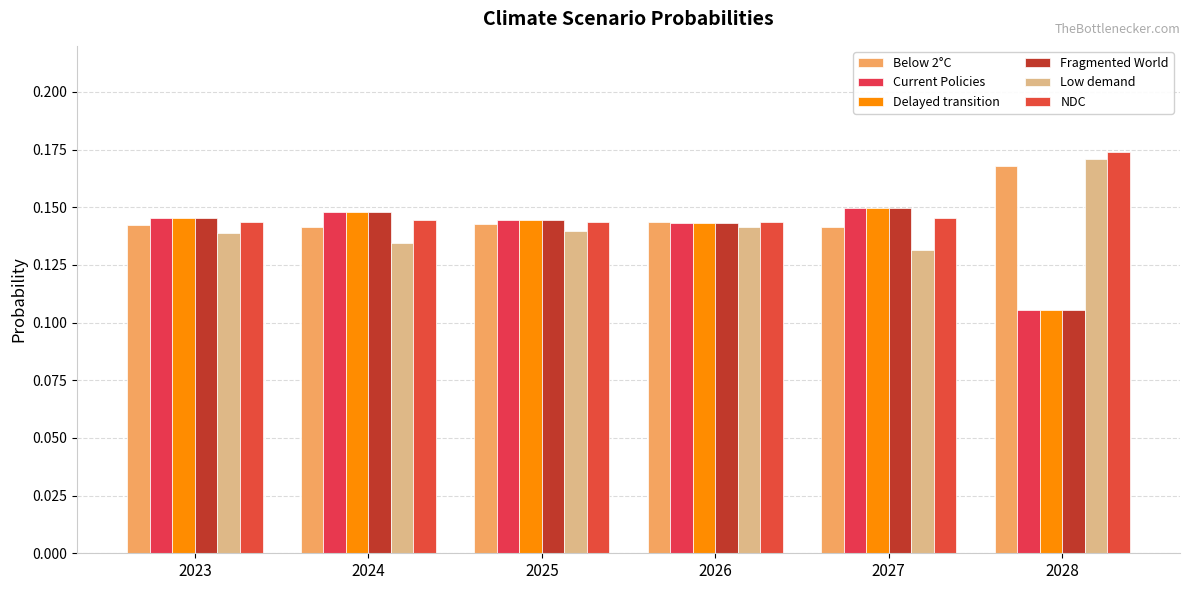

How many Low demand values are between 0 and 1?

6